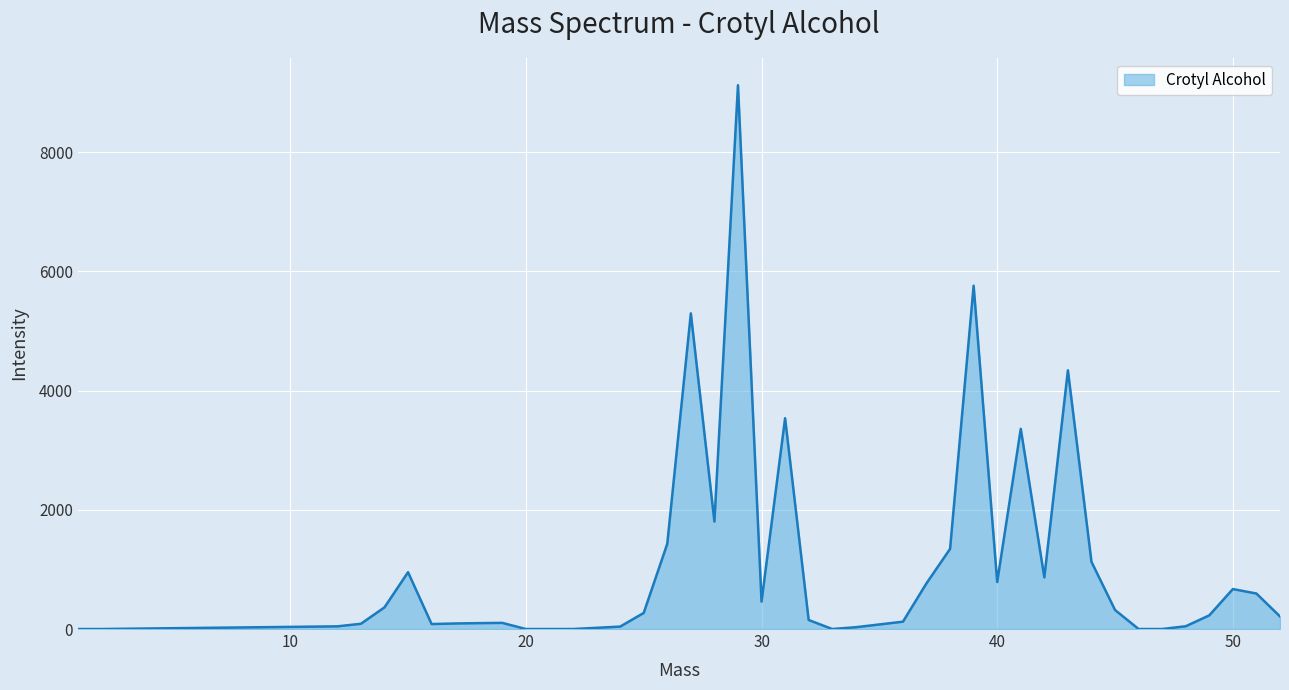

What is the maximum value shown in the chart?

9122.3